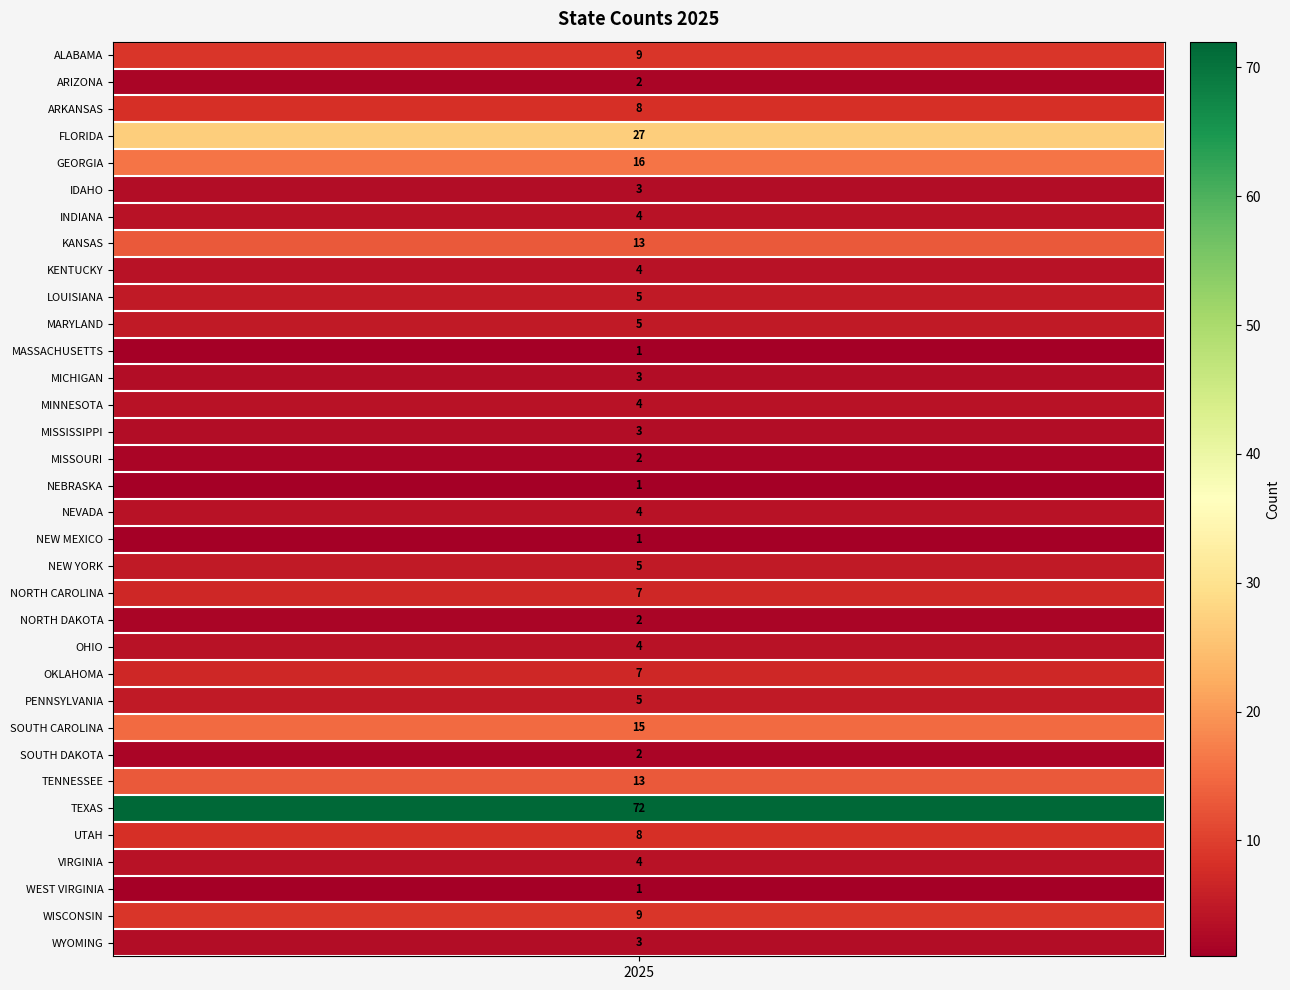

What is the maximum value shown in the chart?

72